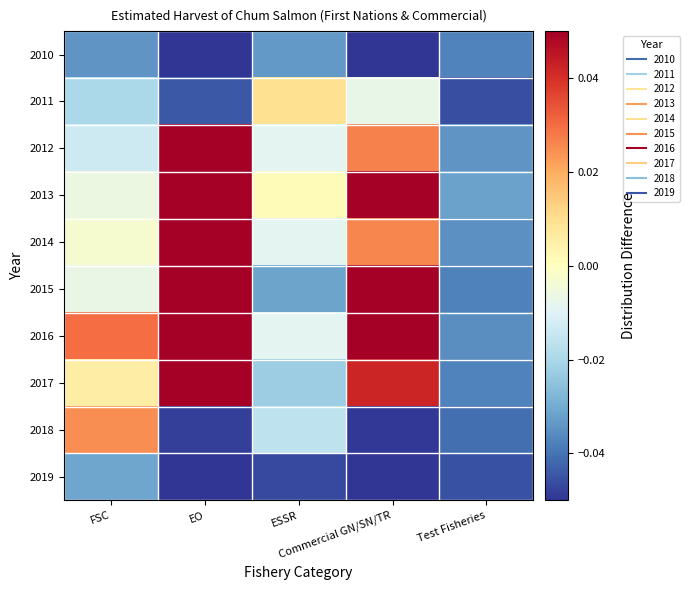

Which label corresponds to the smallest value in the chart?

Commercial GN/SN/TR